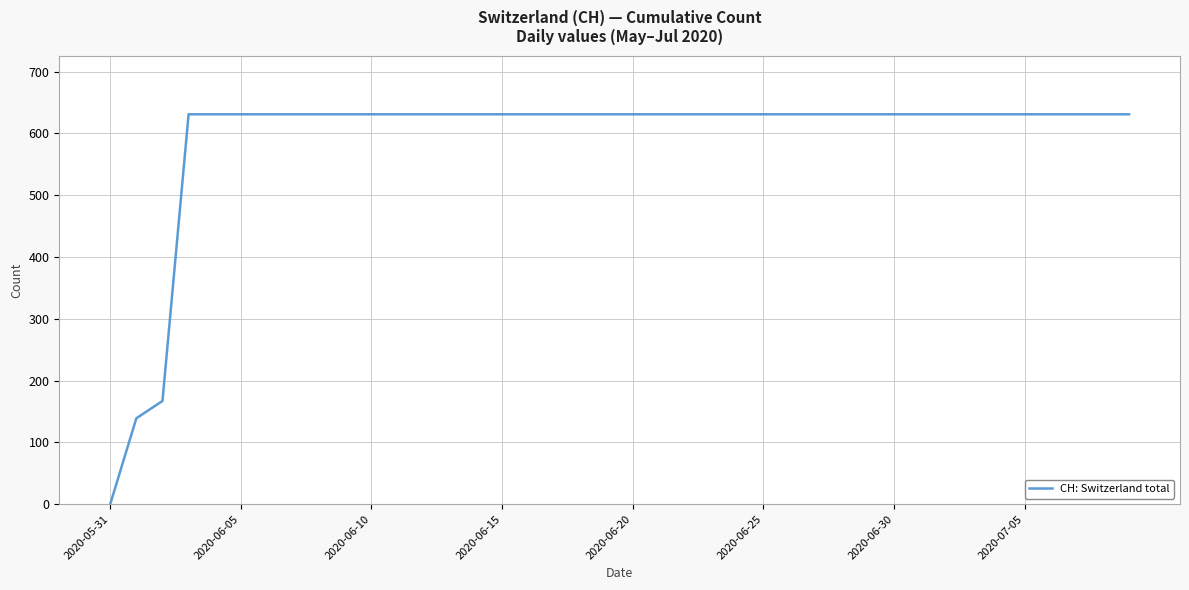

What is the greatest value displayed?

631